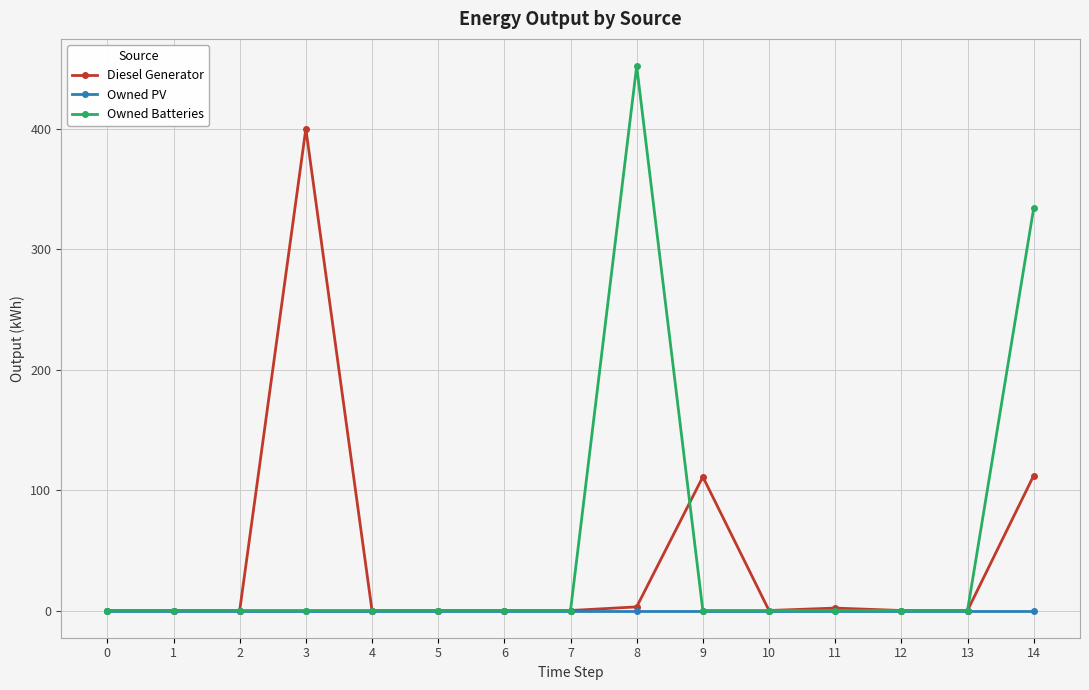

List the series in order of their peak value, lowest first.

Owned PV, Diesel Generator, Owned Batteries